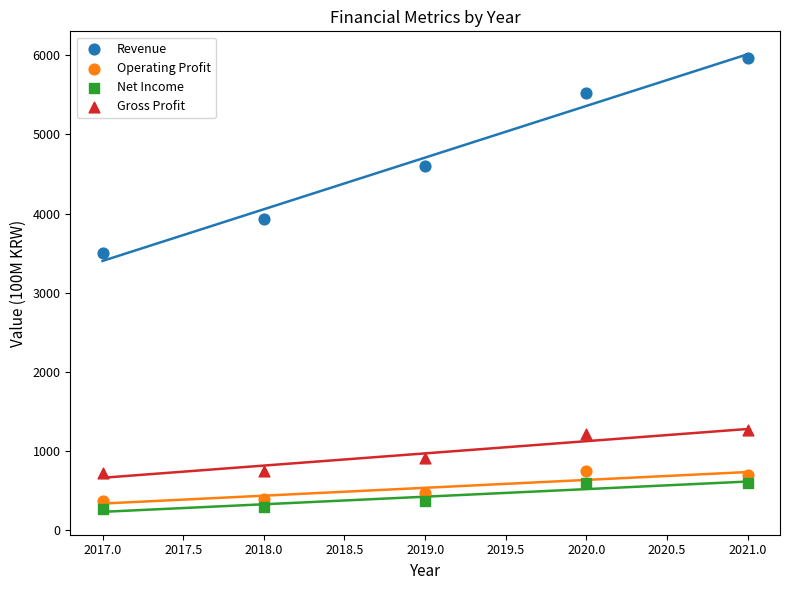

Which series has the largest Y range (max minus min)?

Revenue